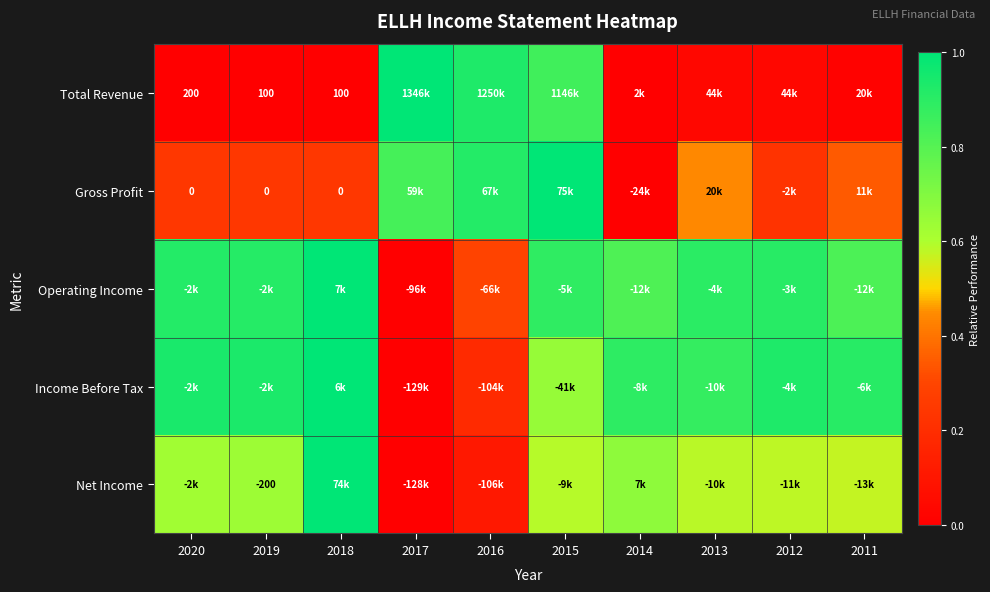

What is the spread (max minus min) of values at 2018?

1.0